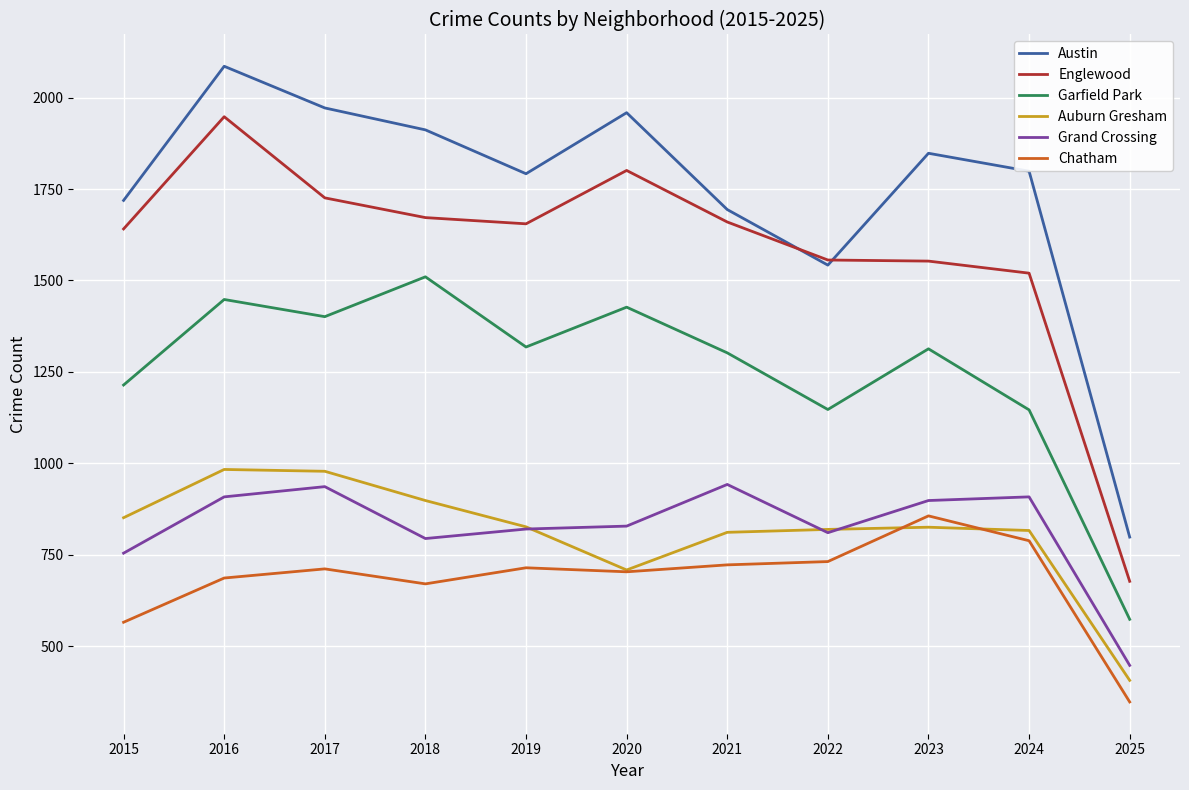

The value of Garfield Park at 2016 is 754. True or false?

False